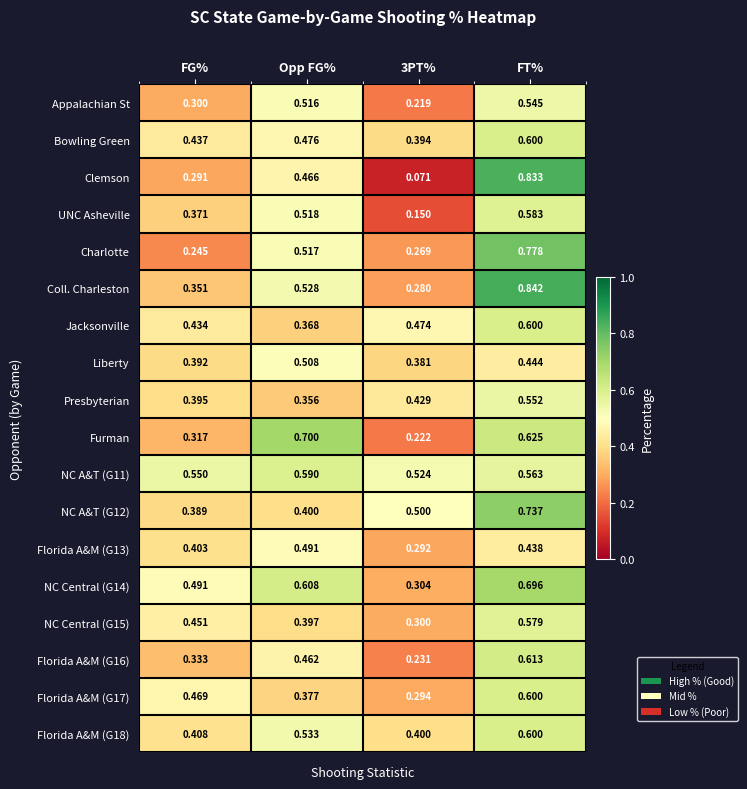

Is the value of Coll. Charleston at 3PT% greater than the value of NC A&T (G11) at FT%?

No